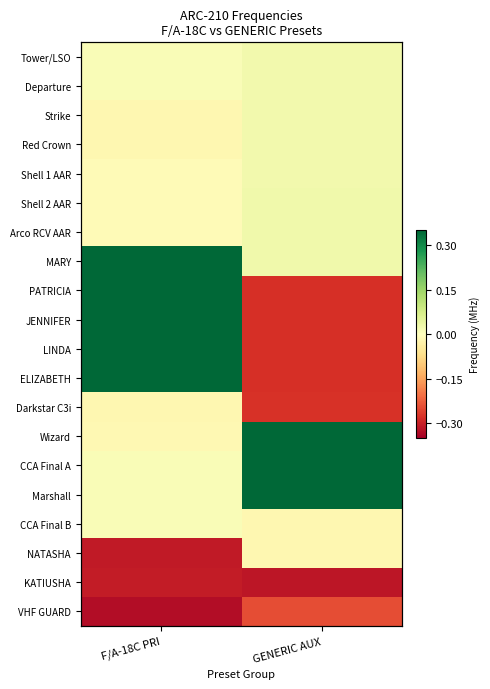

Is it true that Wizard equals -0.0 at F/A-18C PRI?

True